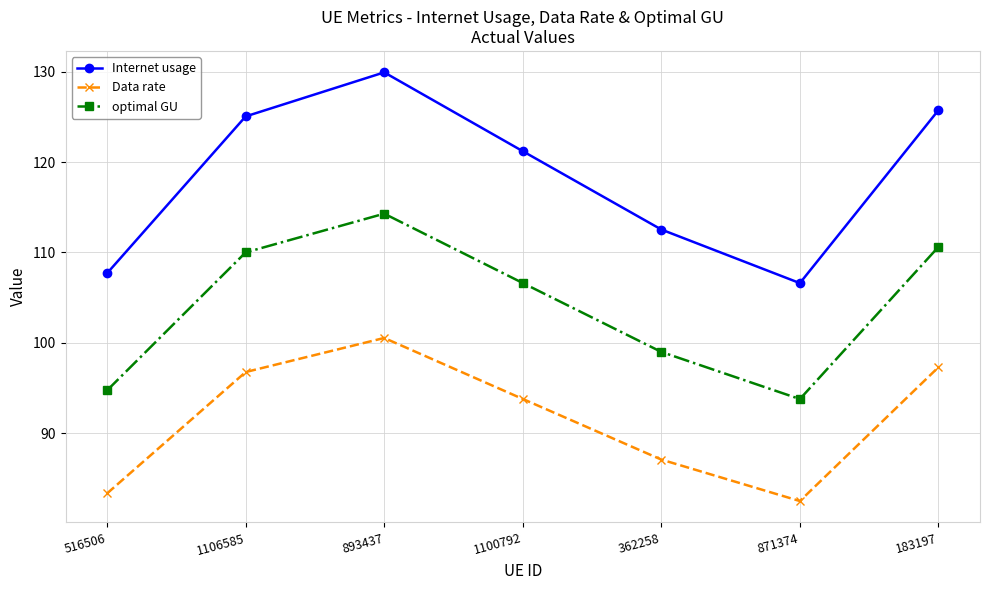

Is it true that Data rate equals 93.8 at 1100792?

True